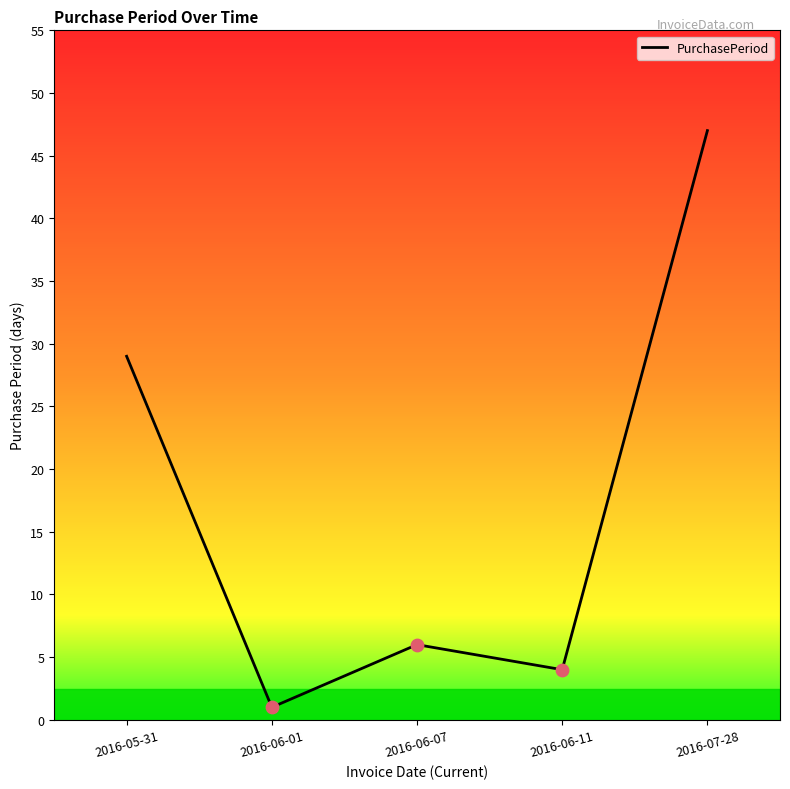

Approximately how many times larger is the value at 2016-06-01 compared to 2016-06-07?

0.2